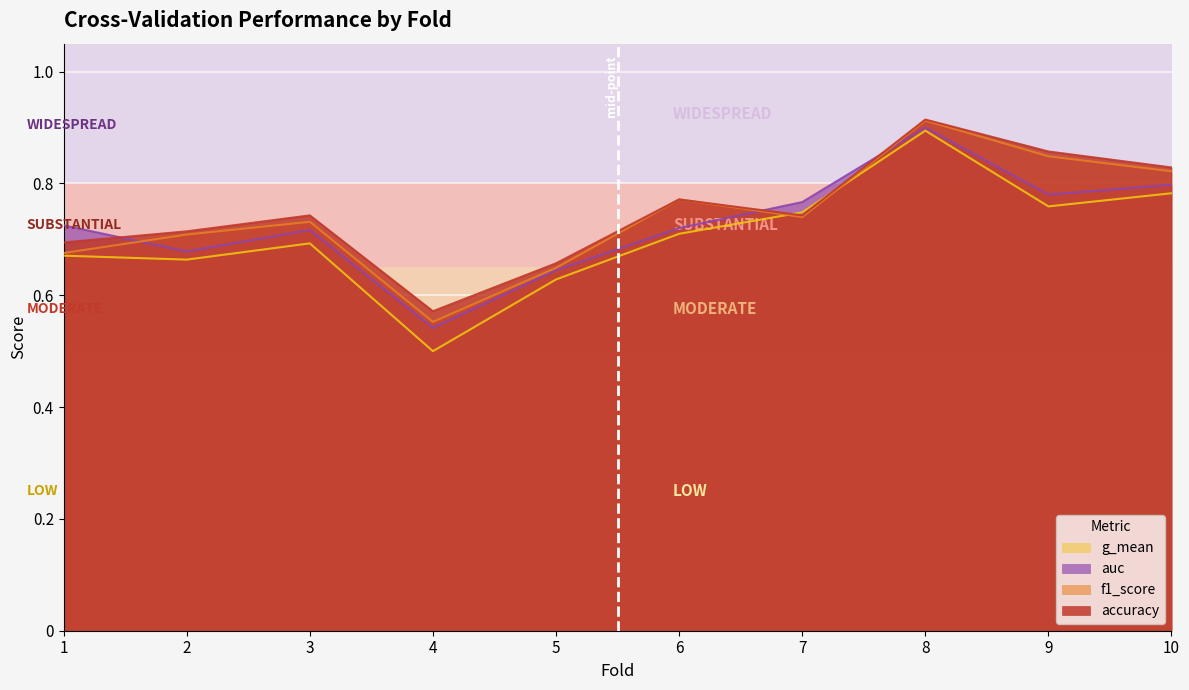

True or false: f1_score and g_mean intersect in this chart.

True